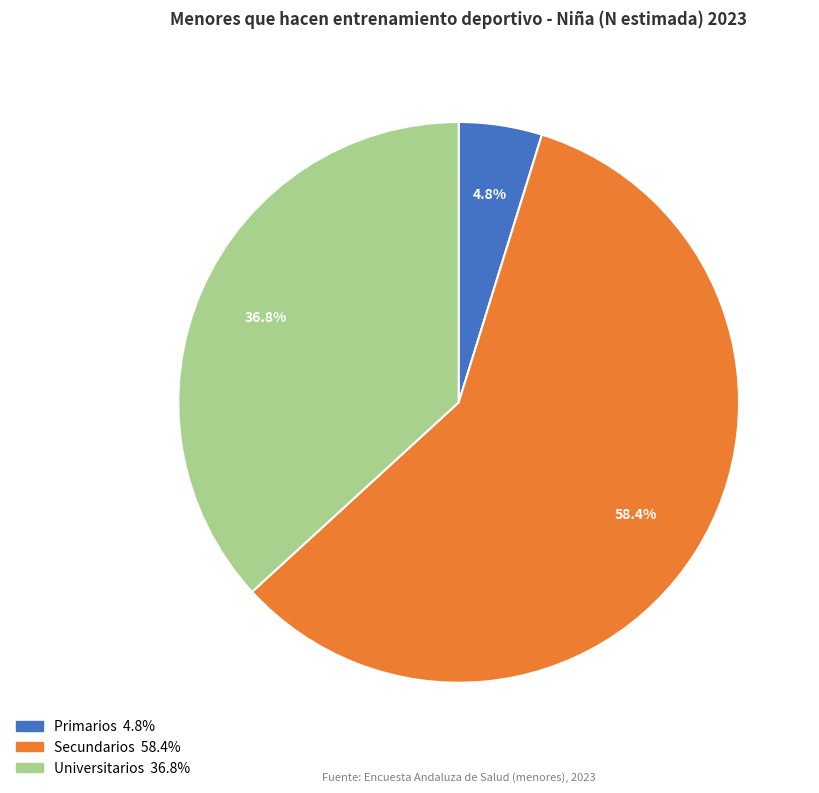

Which category has the biggest portion of the pie?

Secundarios